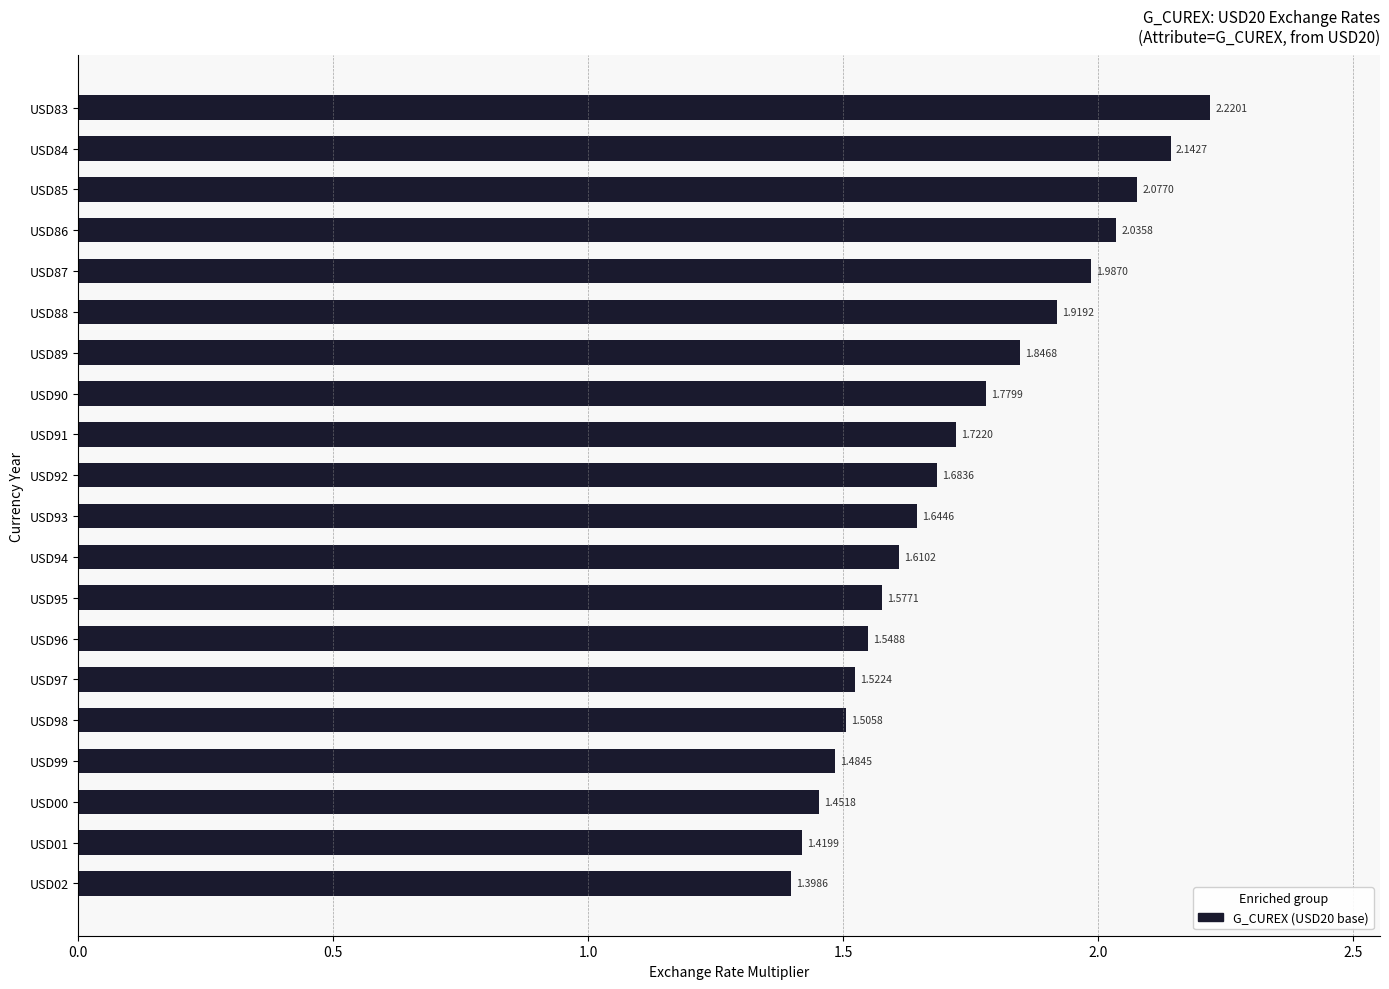

What is the difference between the maximum and minimum values?

0.8